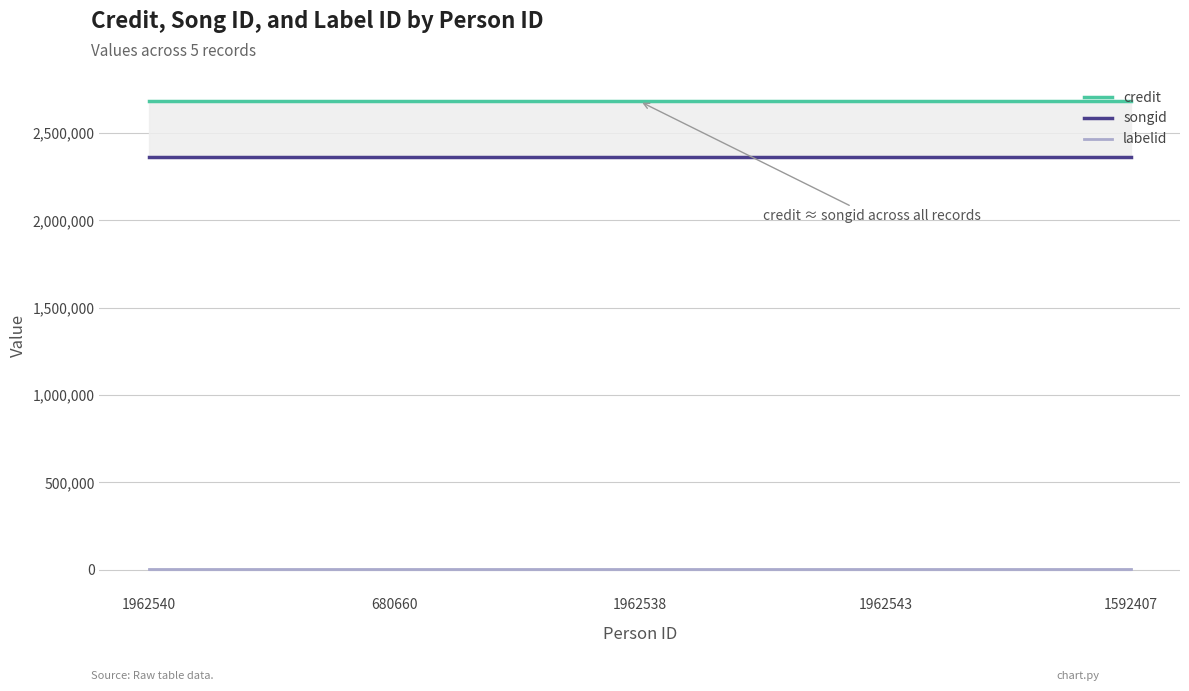

What is the label of the 2nd point from the left?

680660